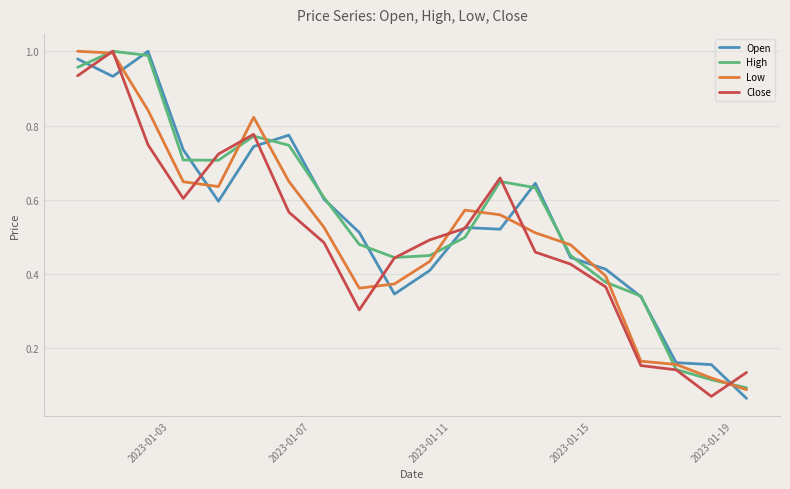

Which series has the largest range (max minus min)?

Open